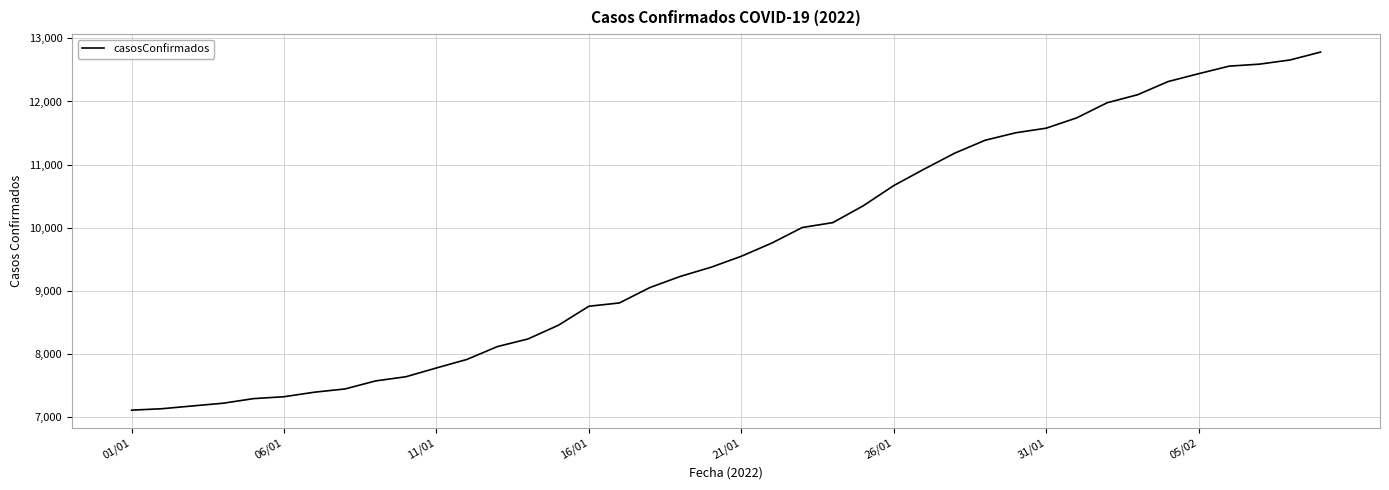

What is the maximum value shown in the chart?

12783